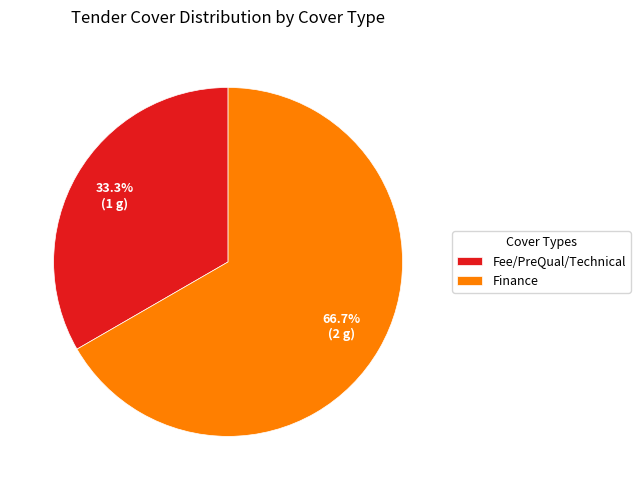

To the nearest percent, what is the combined percentage of Finance and Fee/PreQual/Technical?

100%